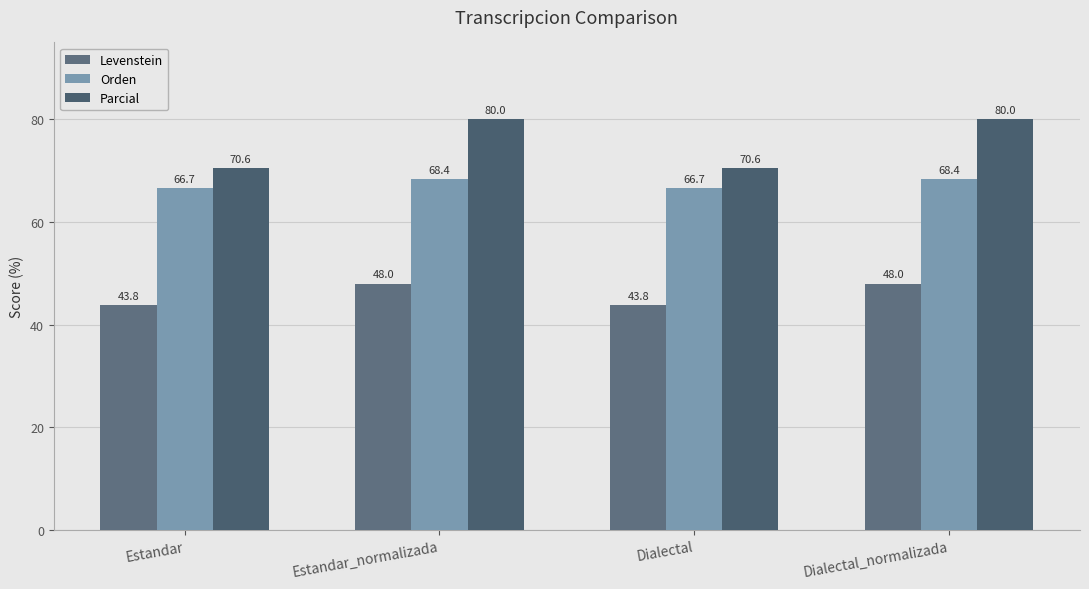

Which series has the widest spread of values?

Parcial